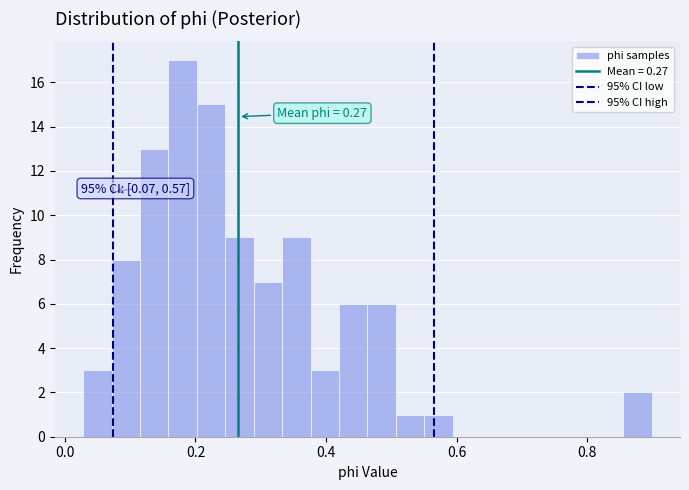

Around what value on the x-axis is the tallest bar? Give the approximate position of its centre, as read against the axis.

0.18